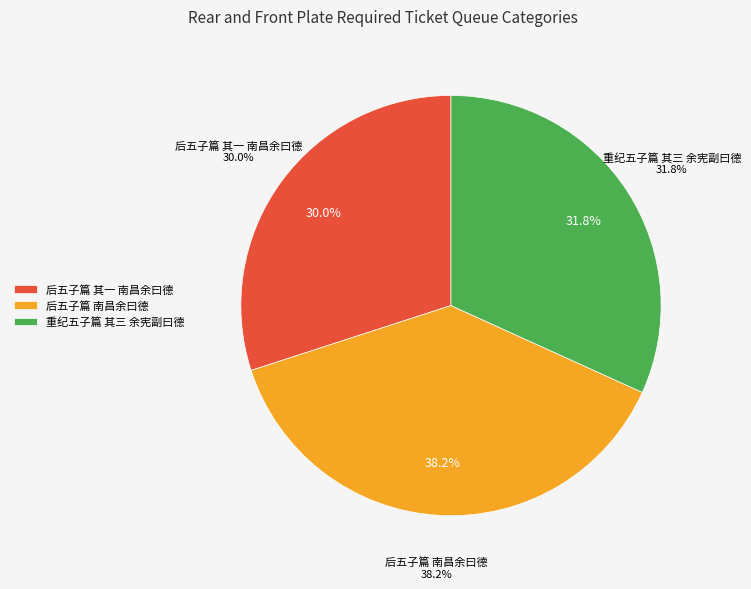

Combined, what portion of the pie is 重纪五子篇 其三 余宪副曰德 and 后五子篇 其一 南昌余曰德?

61.8%